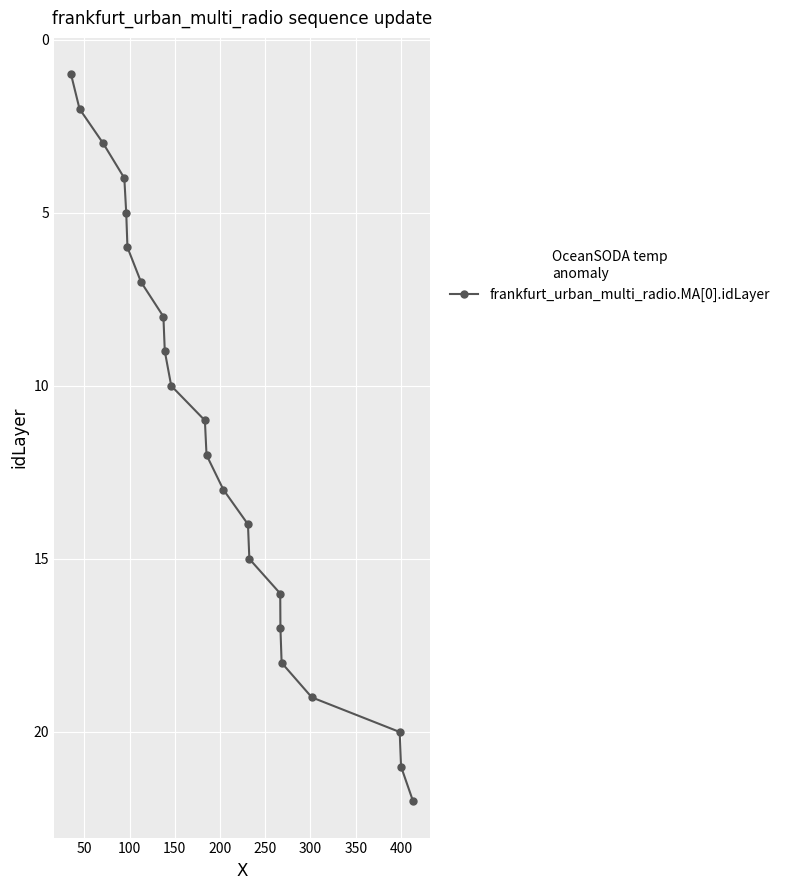

True or false: the data has more than 0 interior local peaks.

False